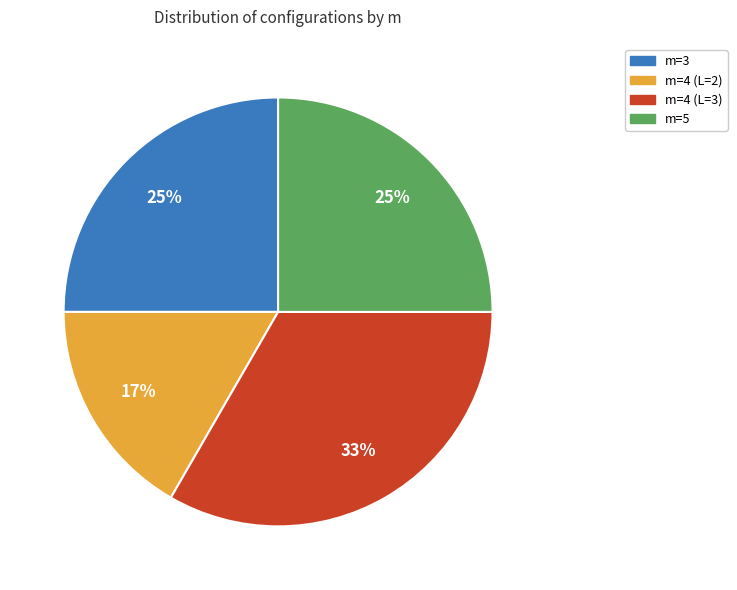

Which category has the smallest portion of the pie?

m=4 (L=2)